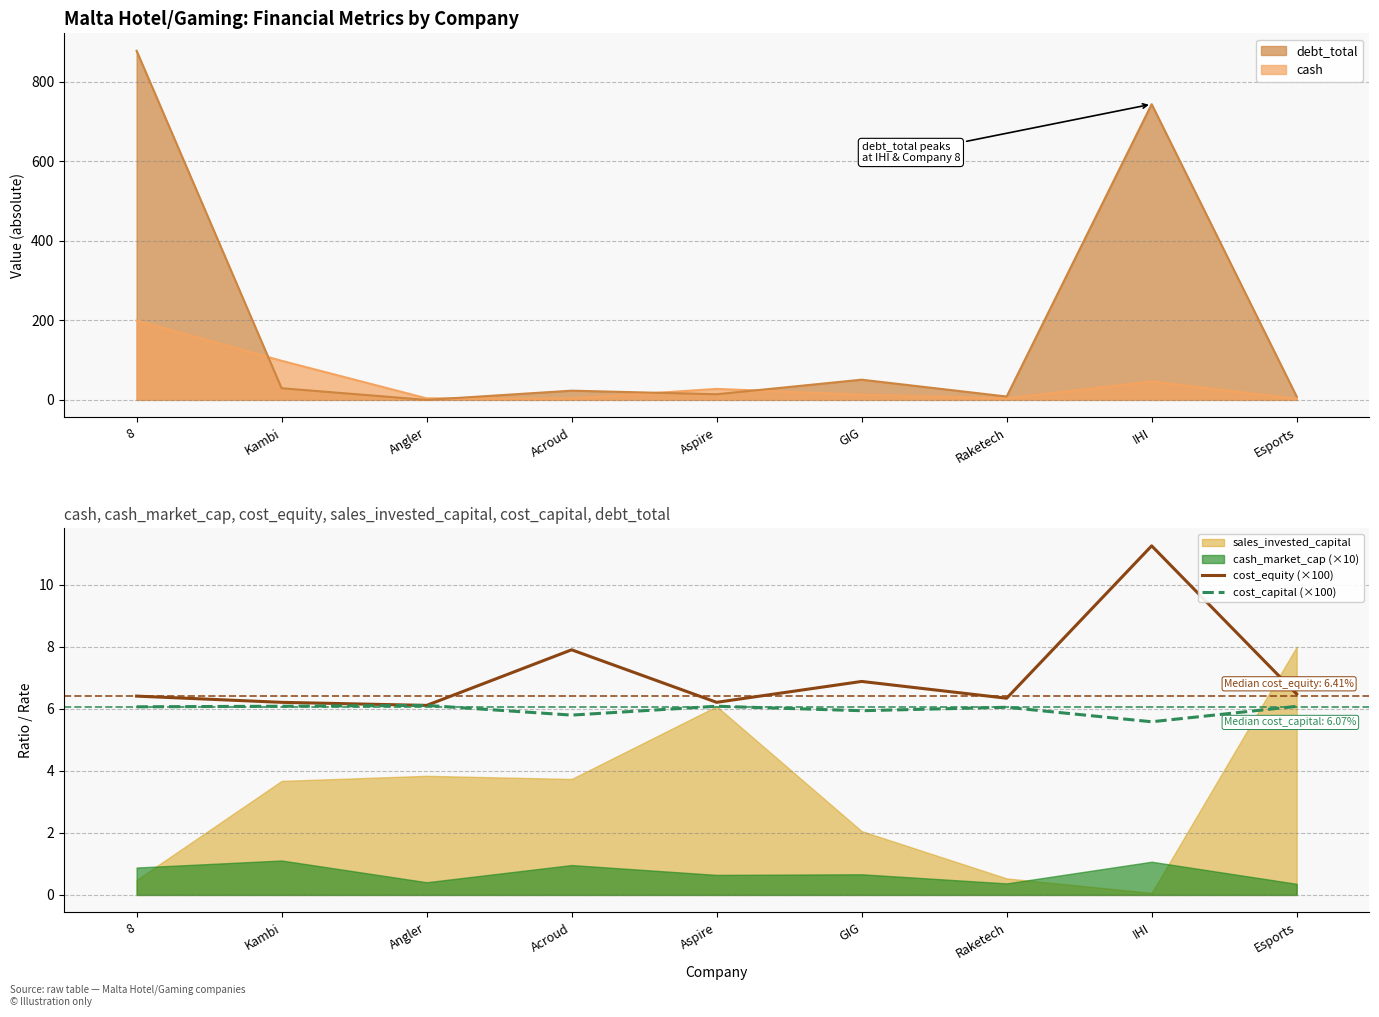

At which label does cost_capital (×100) first exceed 6?

8